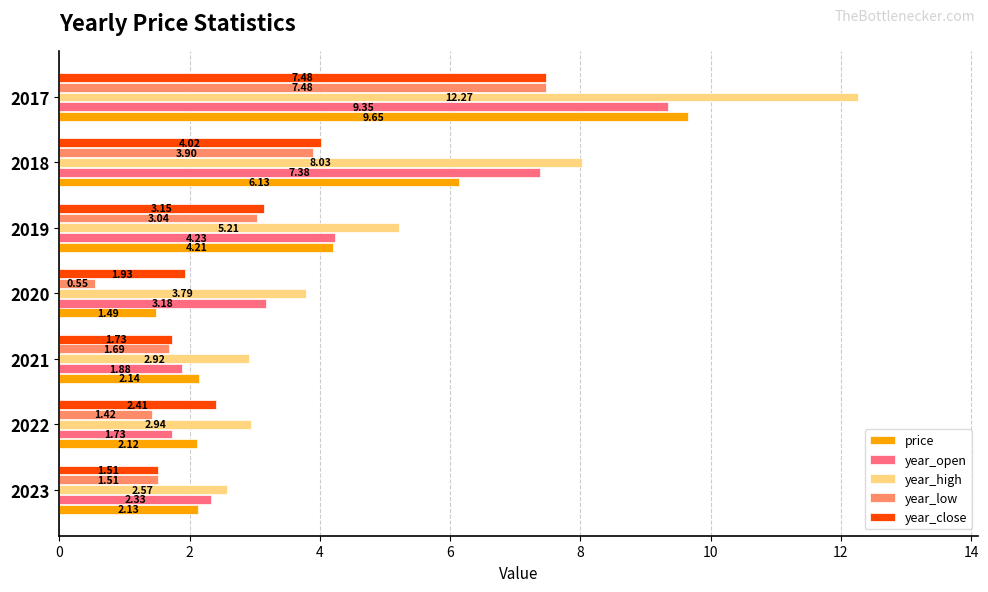

Where is year_open nearest to the value 5?

2019